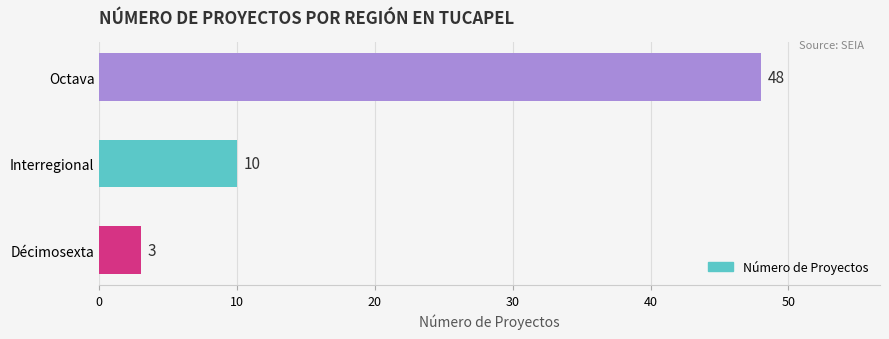

How many distinct data groups are displayed?

1